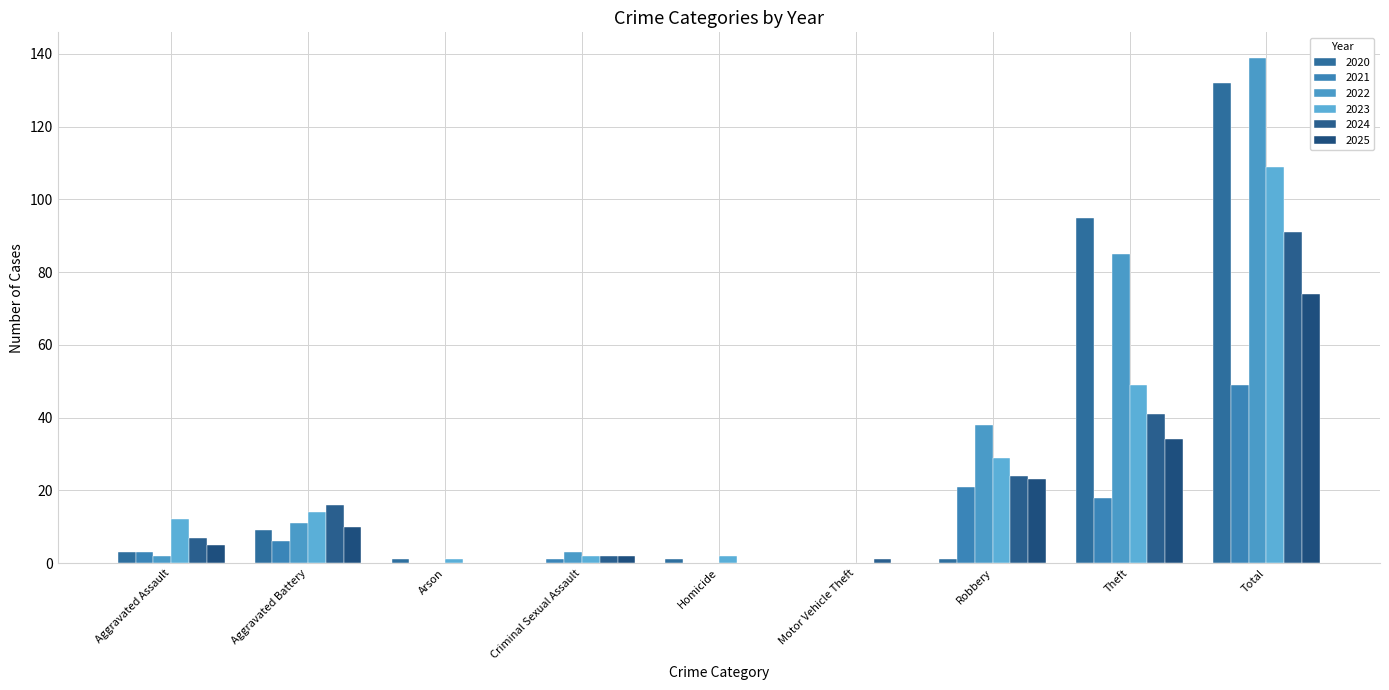

What is the label of the 1st bar from the right?

Total